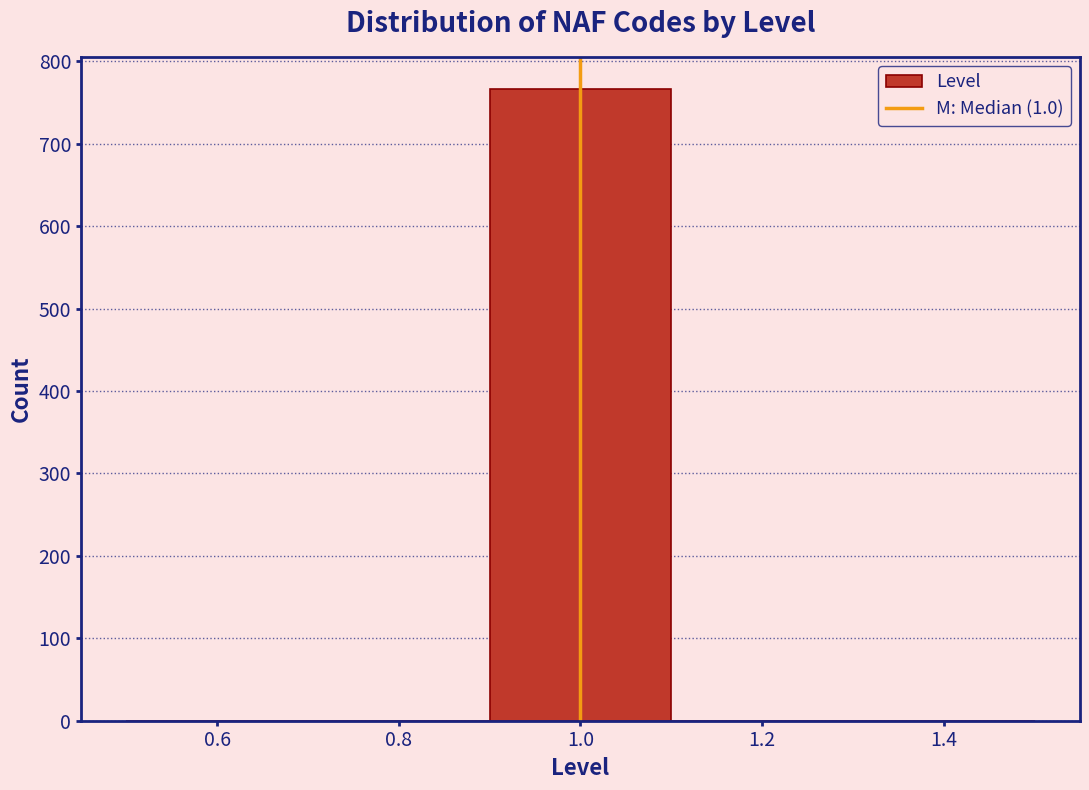

Over which range of the x-axis is the bar tallest?

0.9 to 1.1